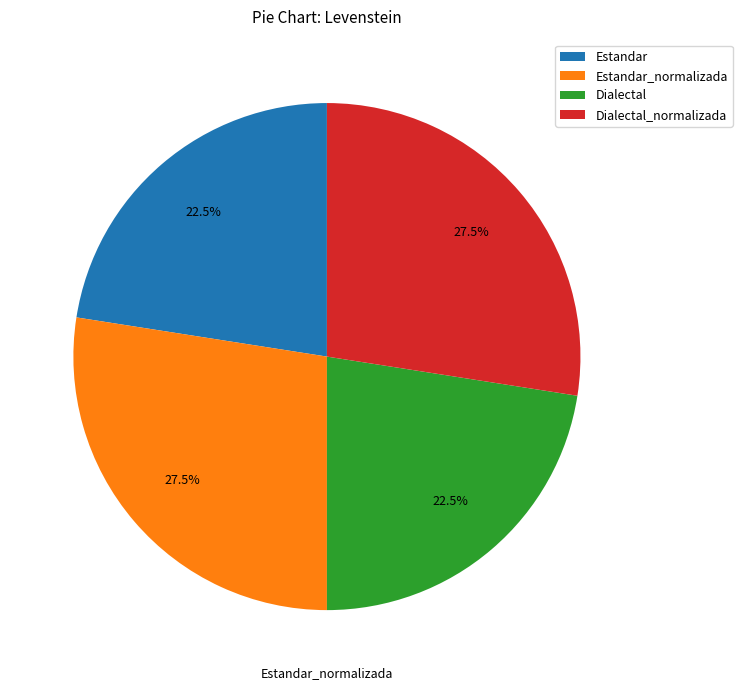

Between Dialectal_normalizada and Dialectal, which is larger?

Dialectal_normalizada